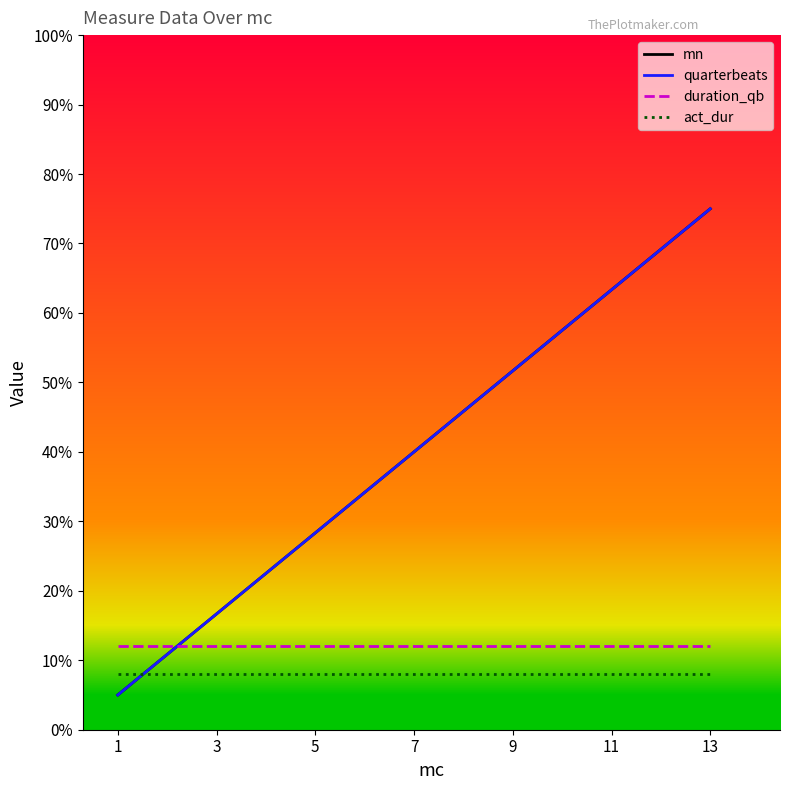

What is the sum of all quarterbeats values?

520.0